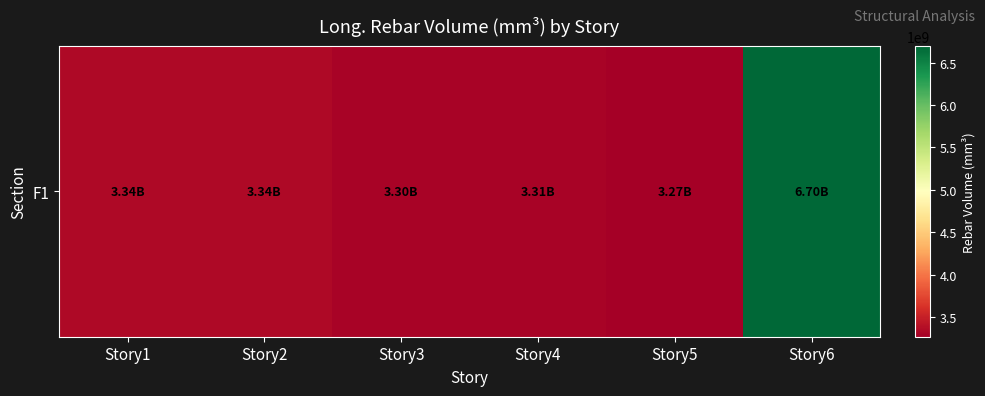

What value does the data have at Story5?

3267980539.5